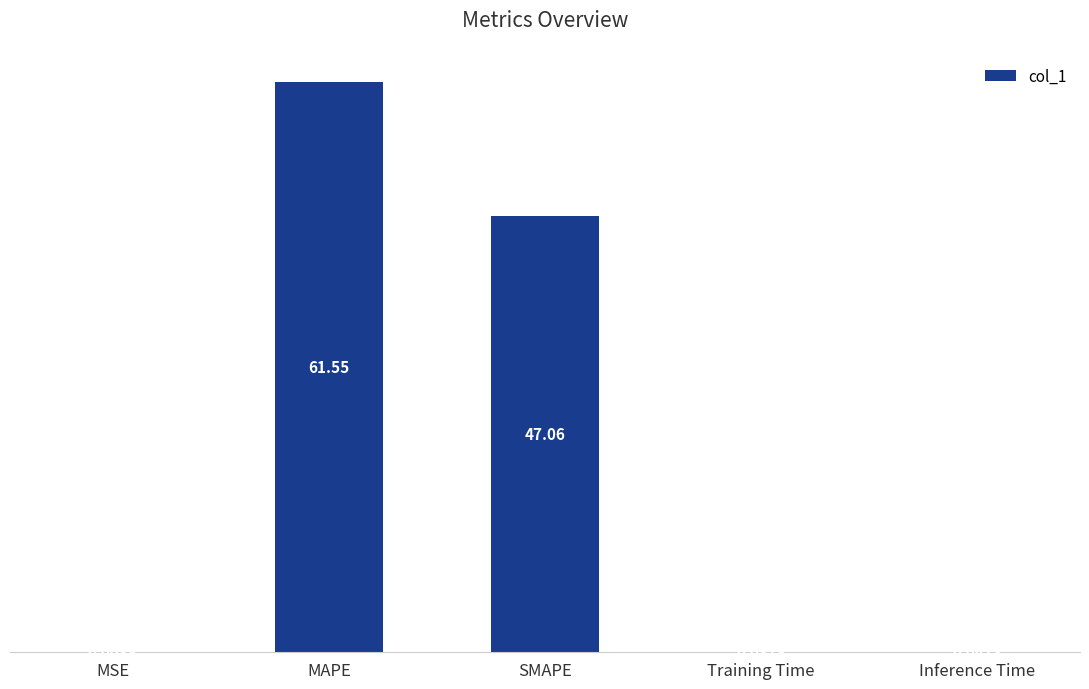

What is the change in value from MAPE to SMAPE?

-14.5